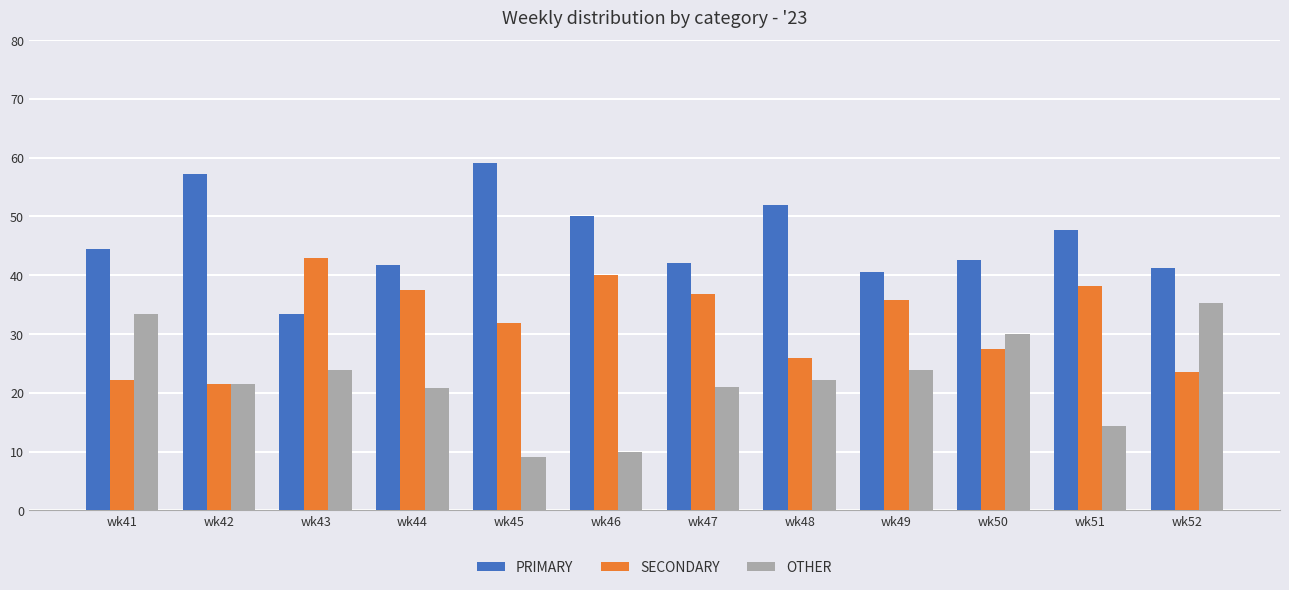

Is the value of SECONDARY at wk42 greater than the value of PRIMARY at wk44?

No